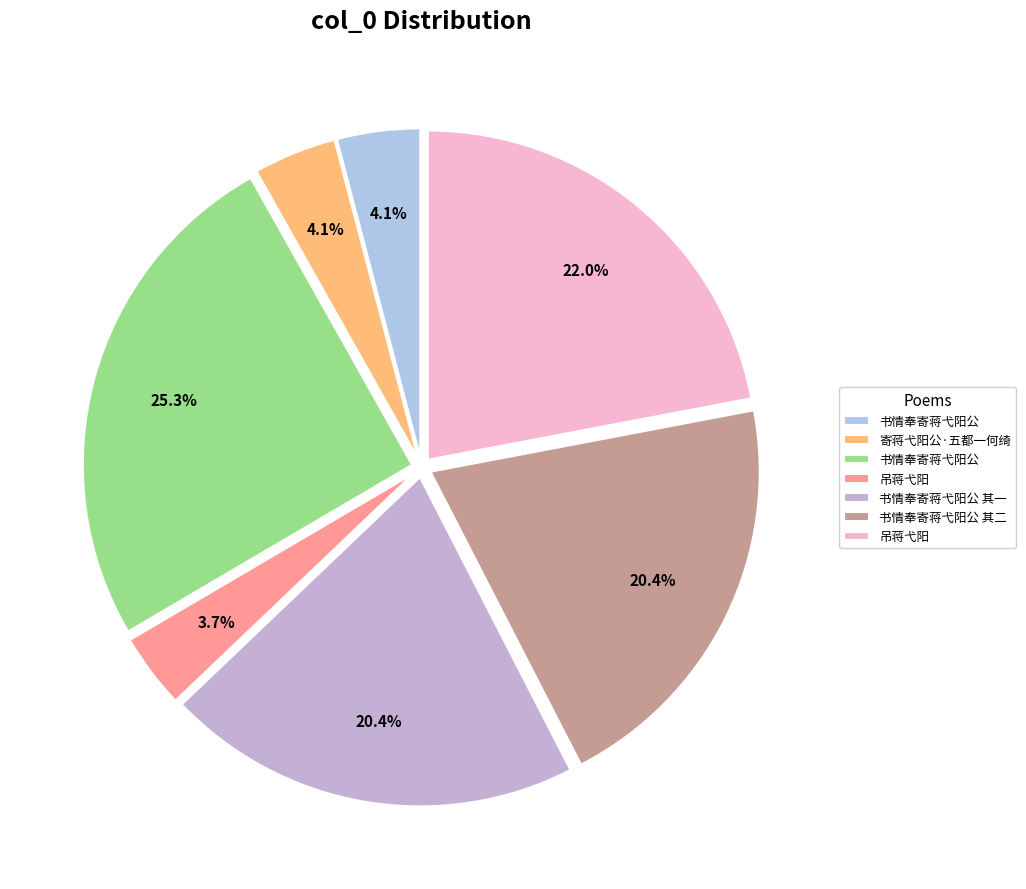

Is there any slice that represents more than half of the pie?

No